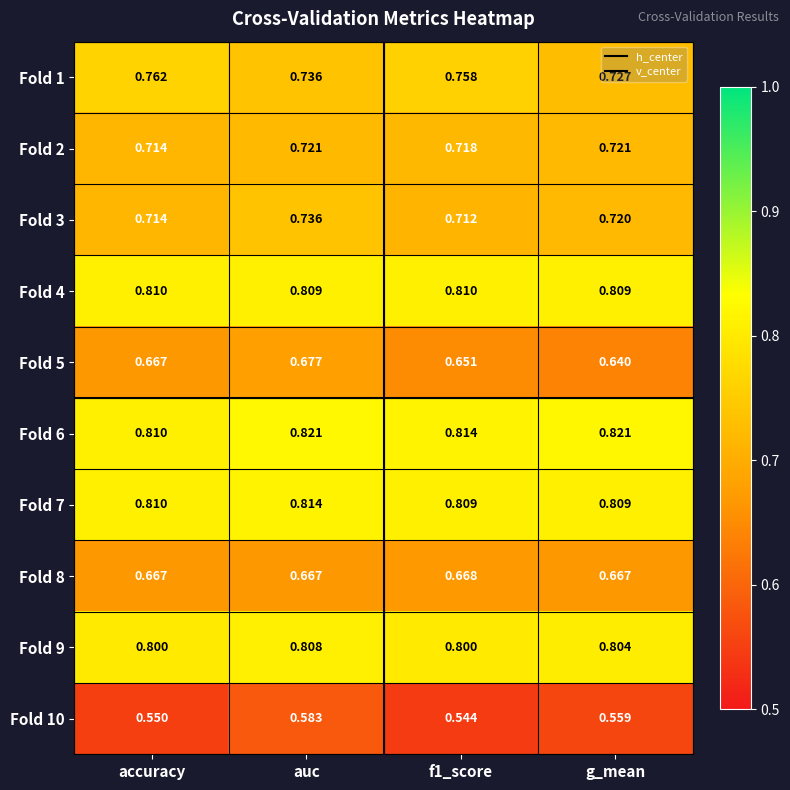

At which label does Fold 10 reach its peak?

auc